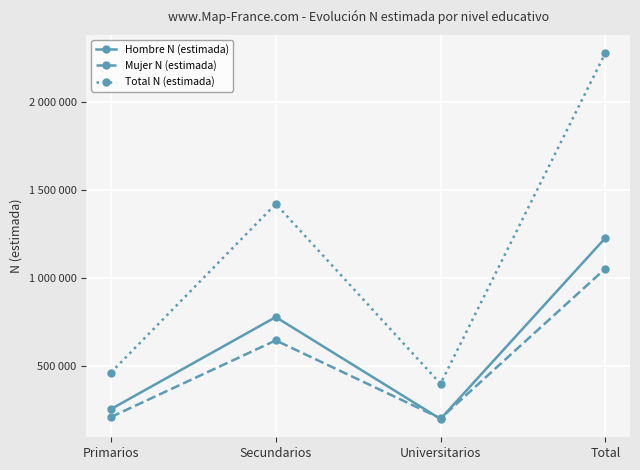

At which label does Mujer N (estimada) reach its minimum?

Universitarios